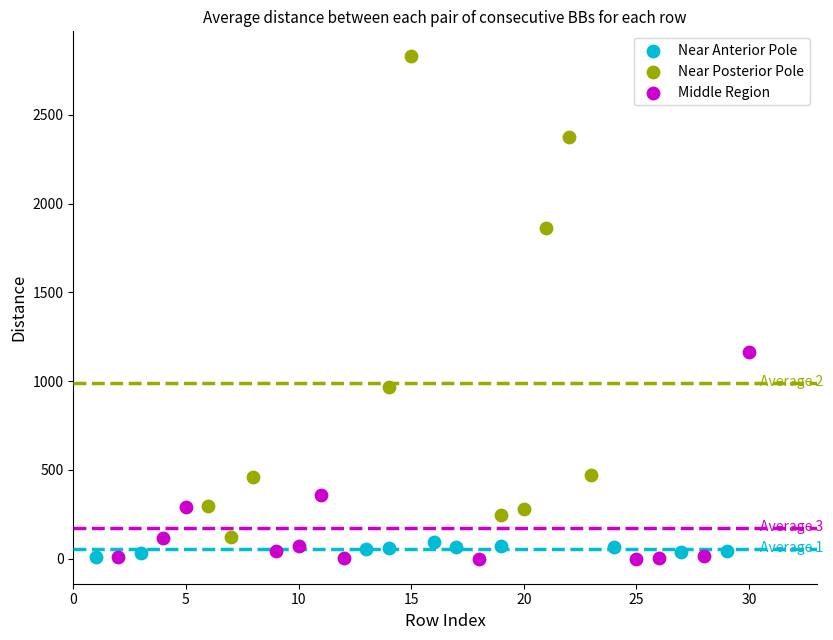

Which series has the largest Y range (max minus min)?

Near Posterior Pole